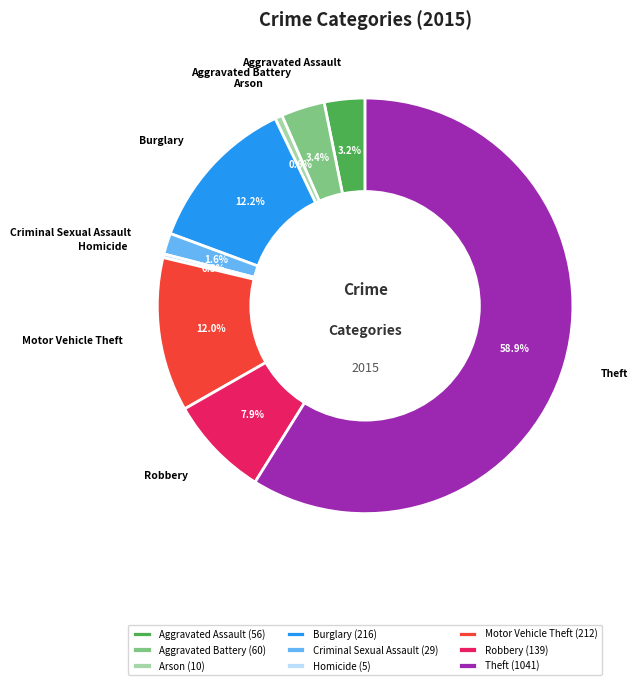

To the nearest percent, what portion does Robbery represent?

8%